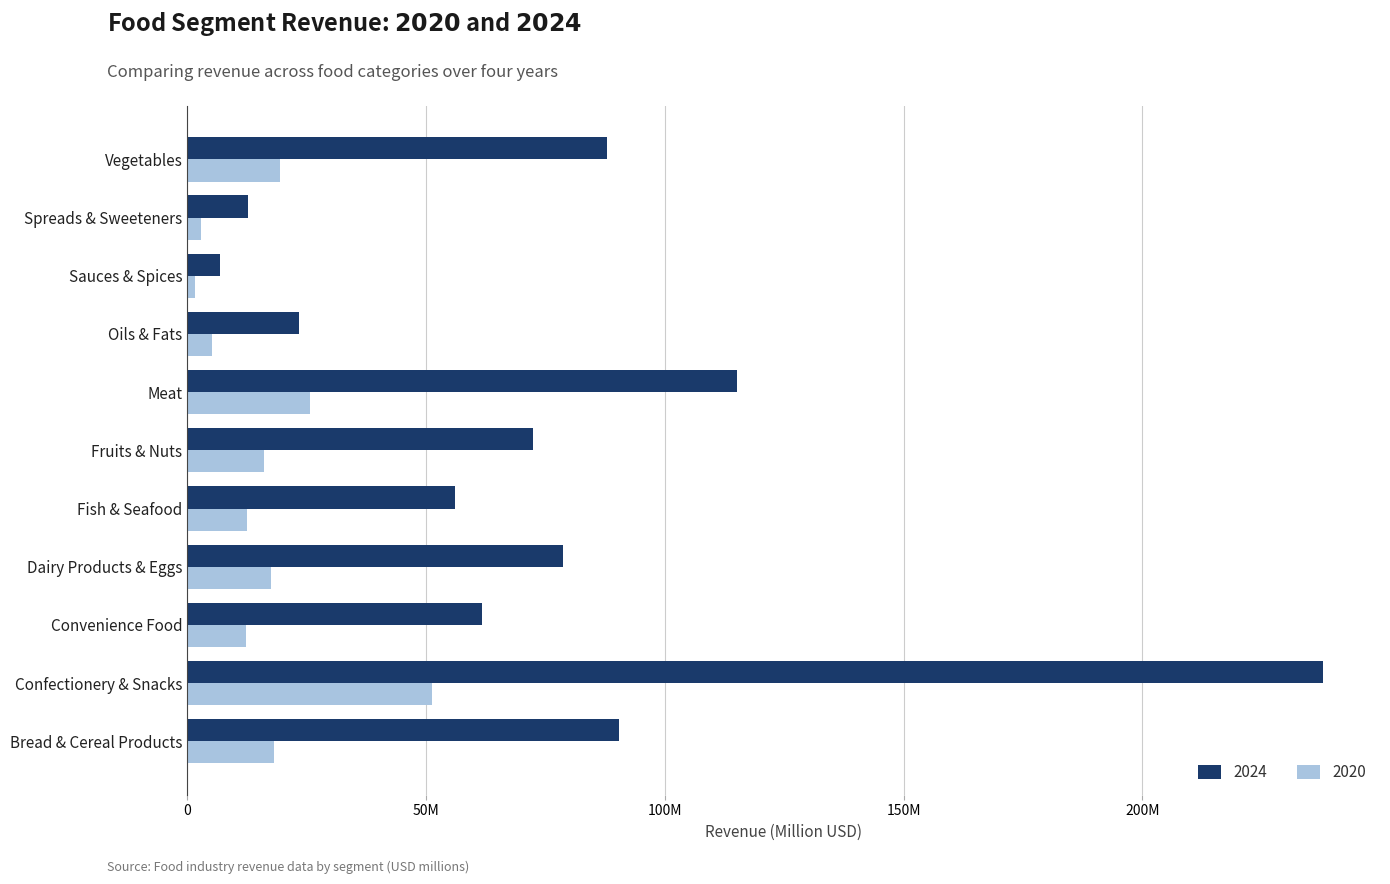

Where does the 2024 series first go above 72?

Bread & Cereal Products